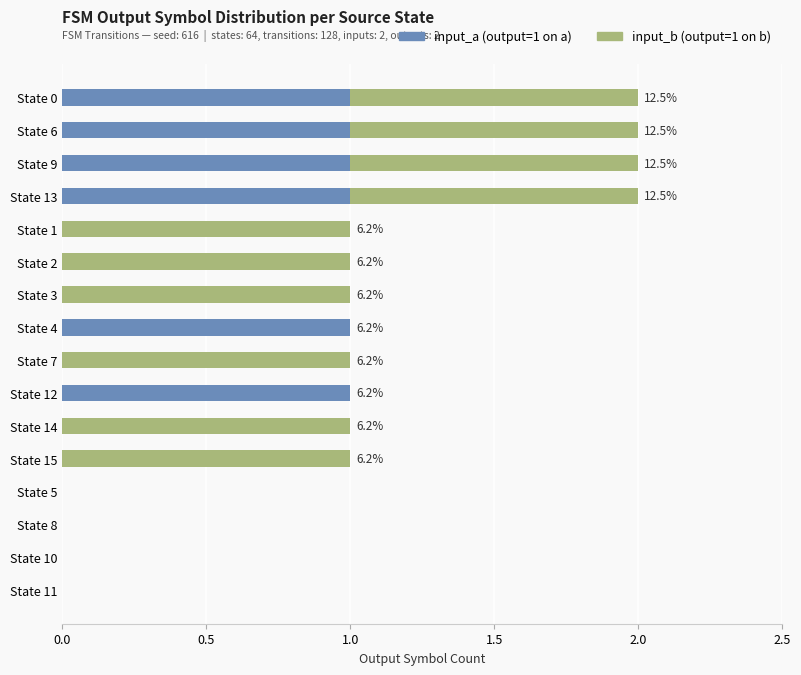

How many categories are shown in the chart?

16